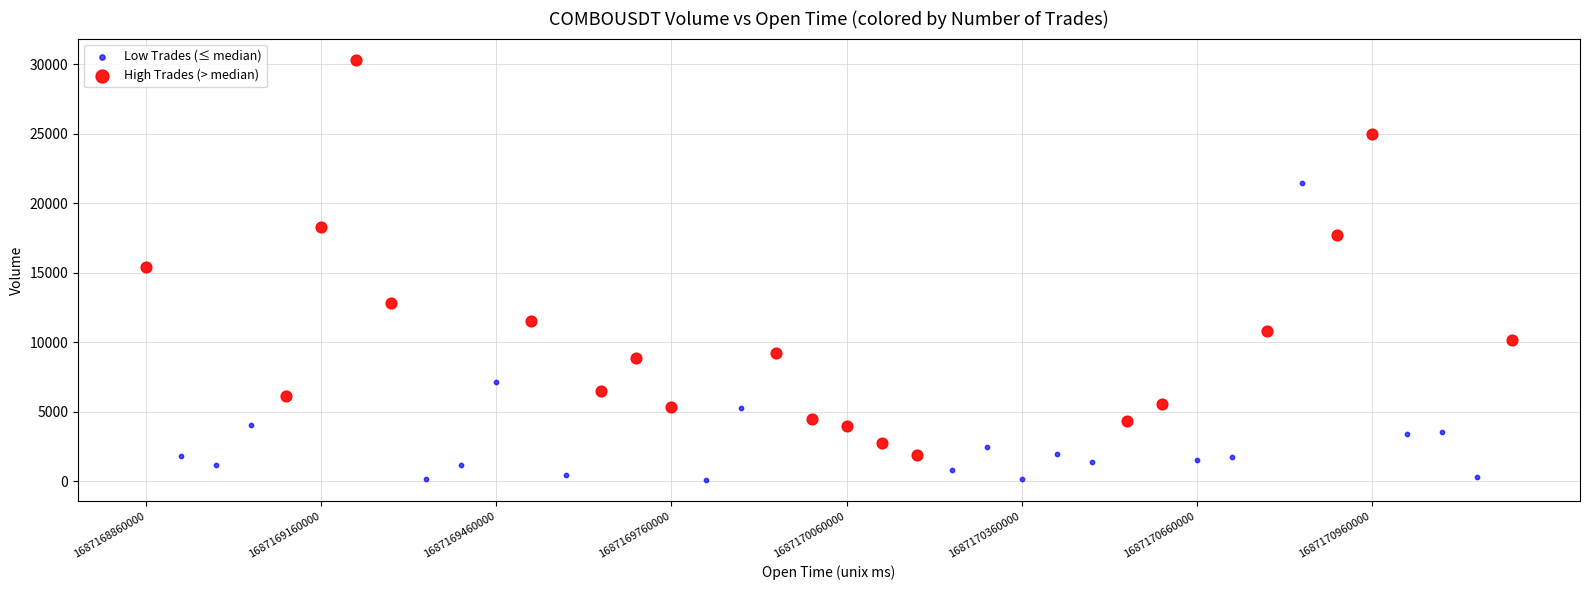

Which series contains the highest Y value?

High Trades (> median)